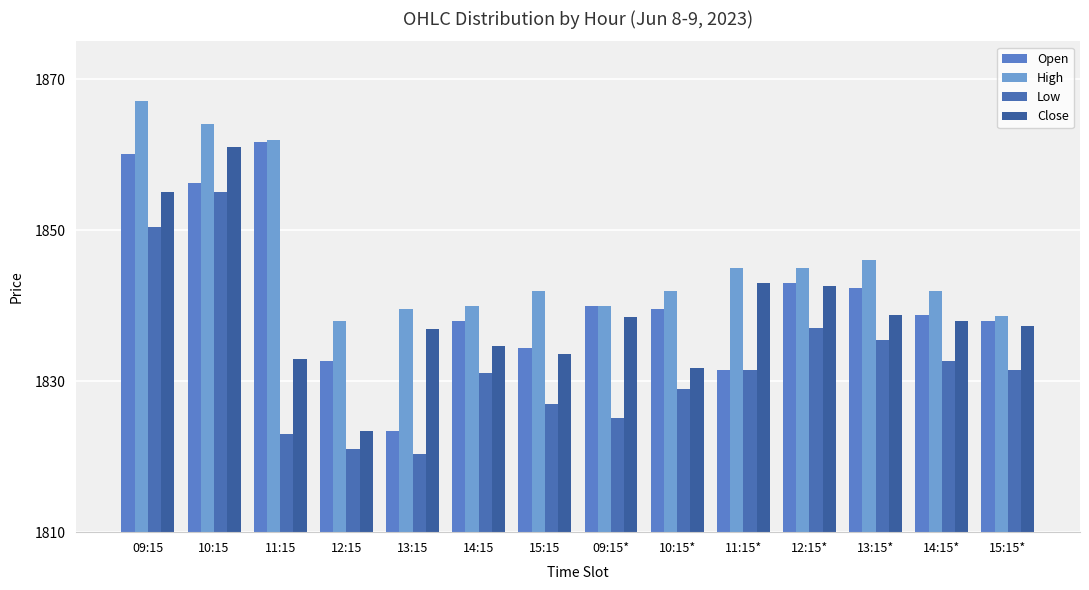

Count the number of categories in the chart.

14